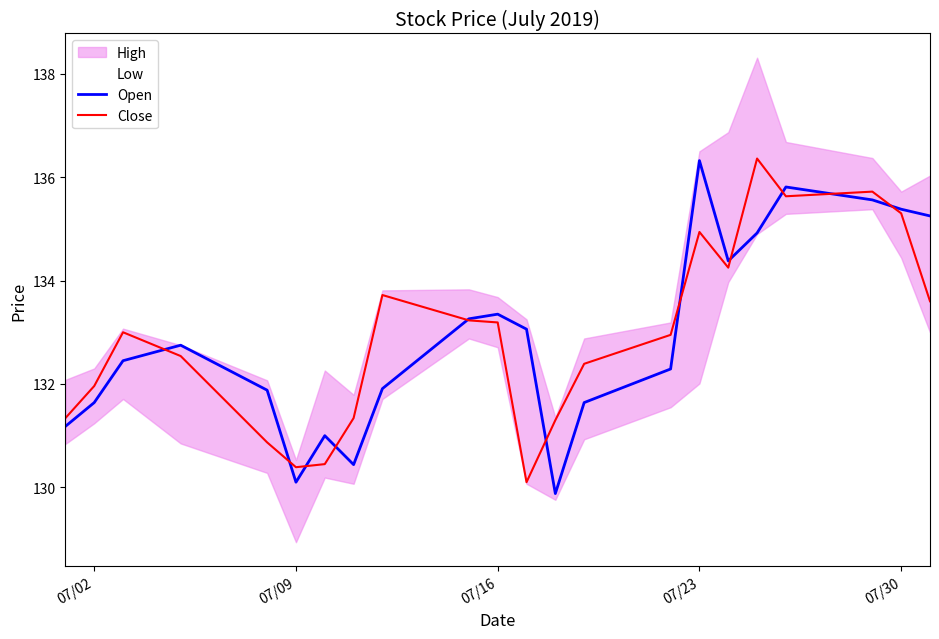

What is the maximum value for Open?

136.3